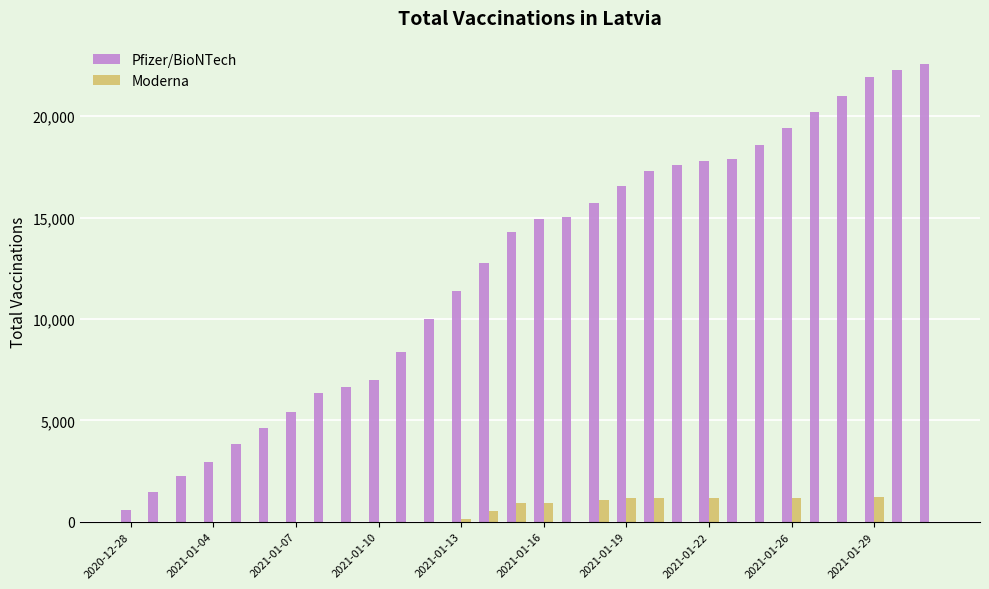

What is the sum of all Moderna values?

9499